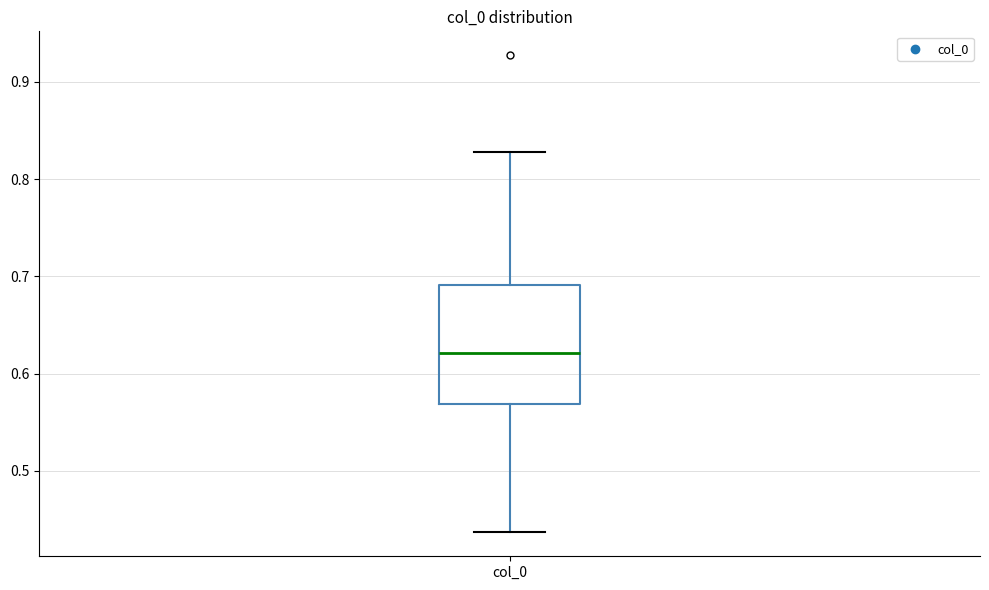

Read this box plot against the y-axis: the position of the median line, the range covered by the box, and the ends of both whiskers. The values are not printed on the chart, so give them approximately, as read against the axis.

median 0.62, box 0.57 to 0.69, whiskers 0.44 to 0.83